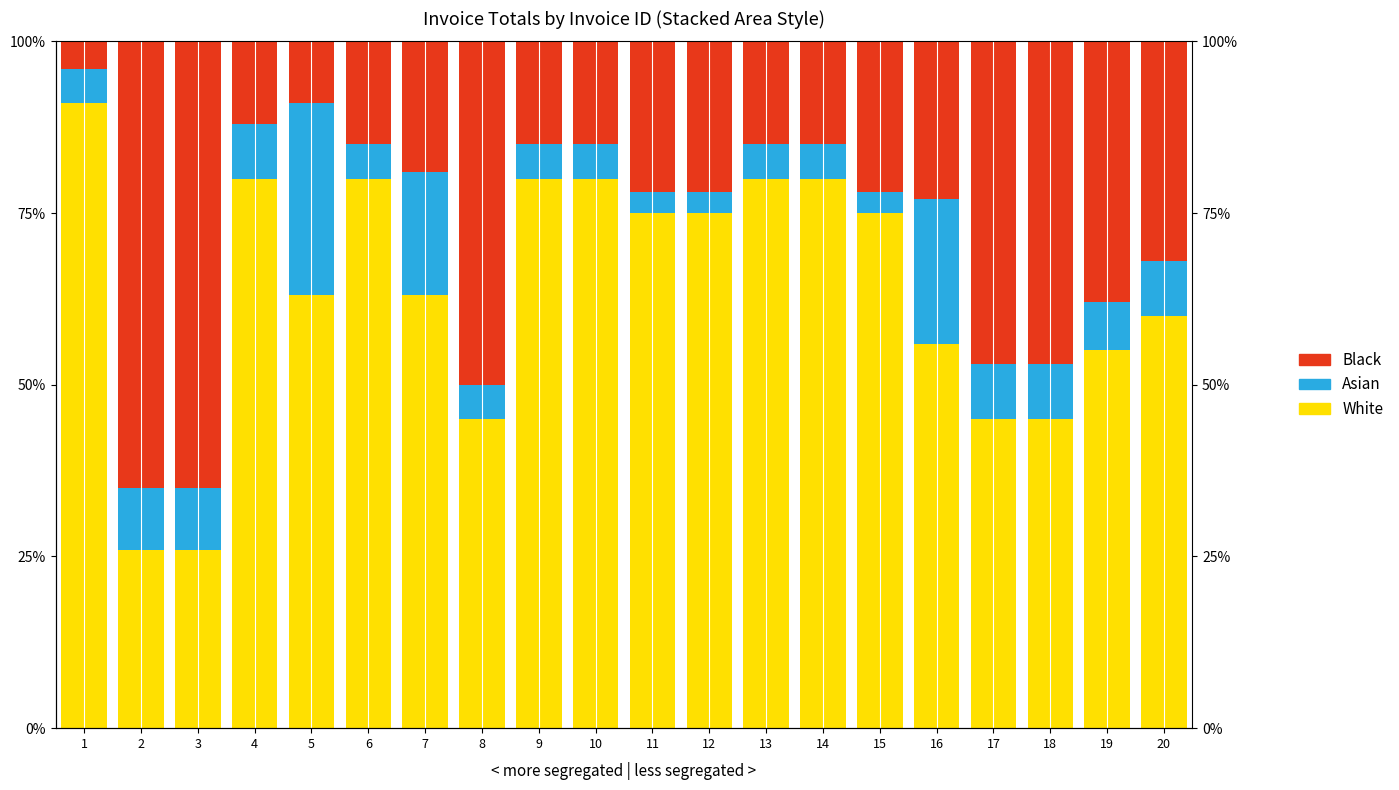

Between 4 and 16, which series saw the biggest shift?

White